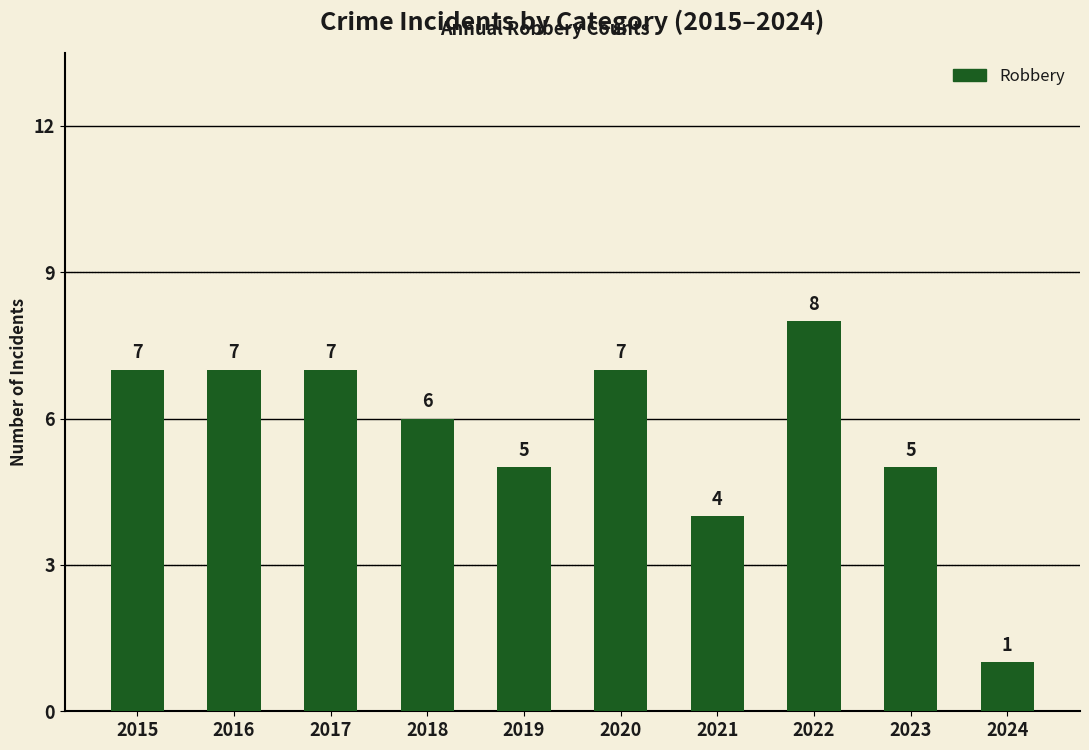

Which label corresponds to the largest value in the chart?

2022